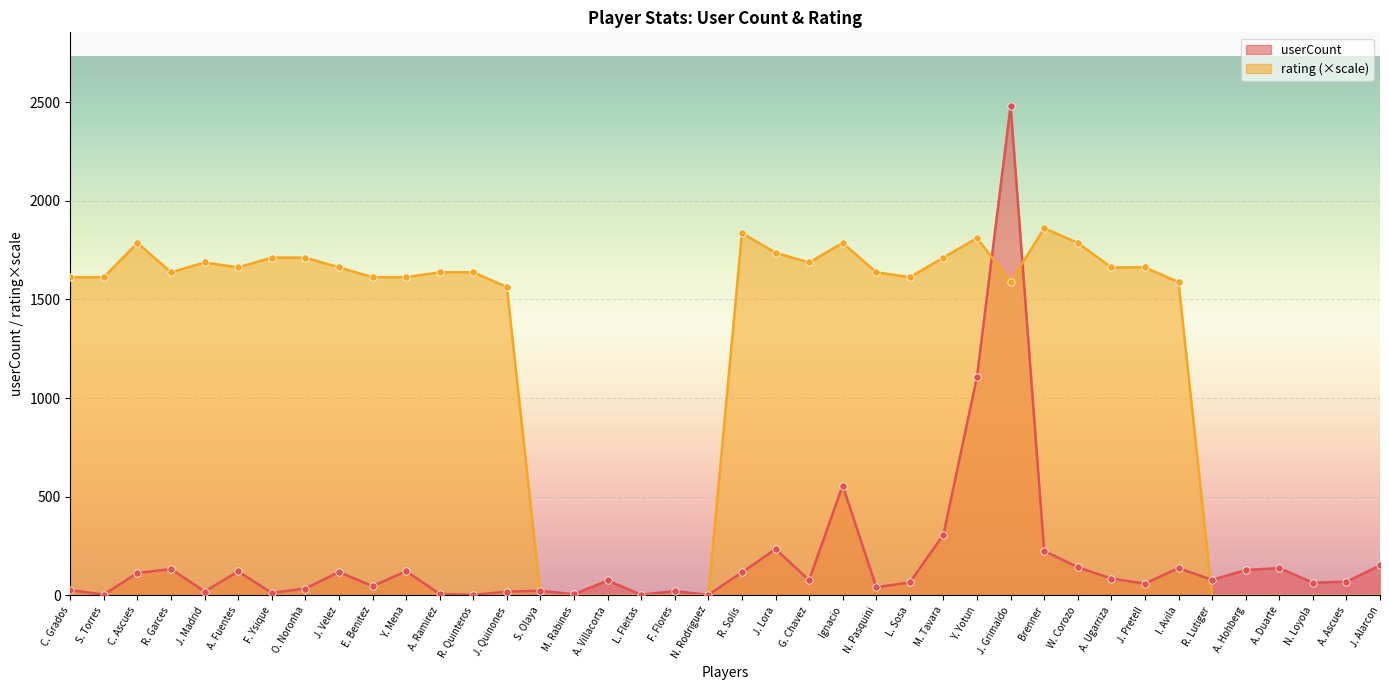

At how many categories does at least one series exceed 1776?

7